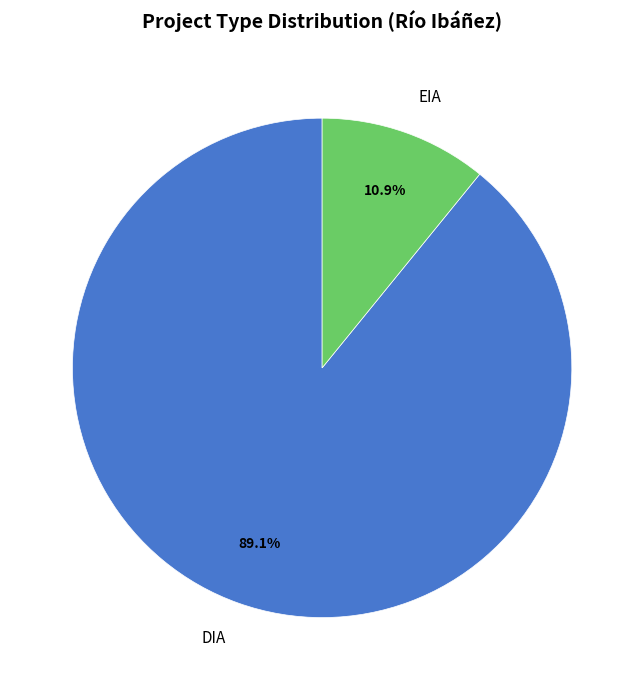

Count the number of slices in the pie.

2